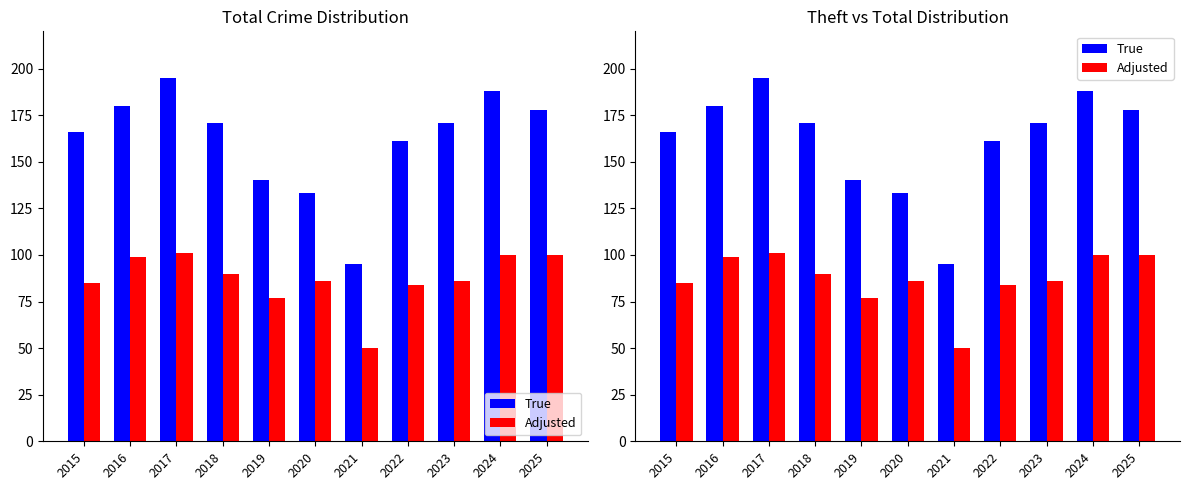

At how many categories does at least one series exceed 175?

4